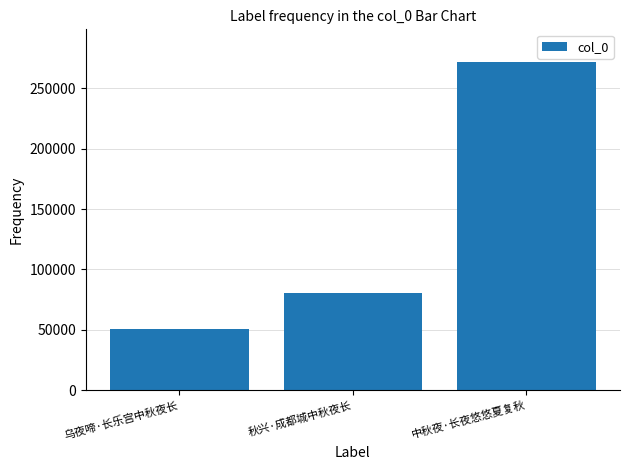

Which label corresponds to the smallest value in the chart?

乌夜啼·长乐宫中秋夜长